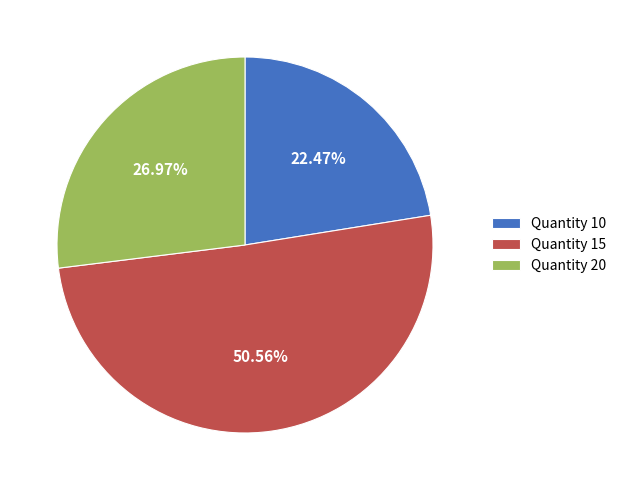

How many segments does this pie chart have?

3